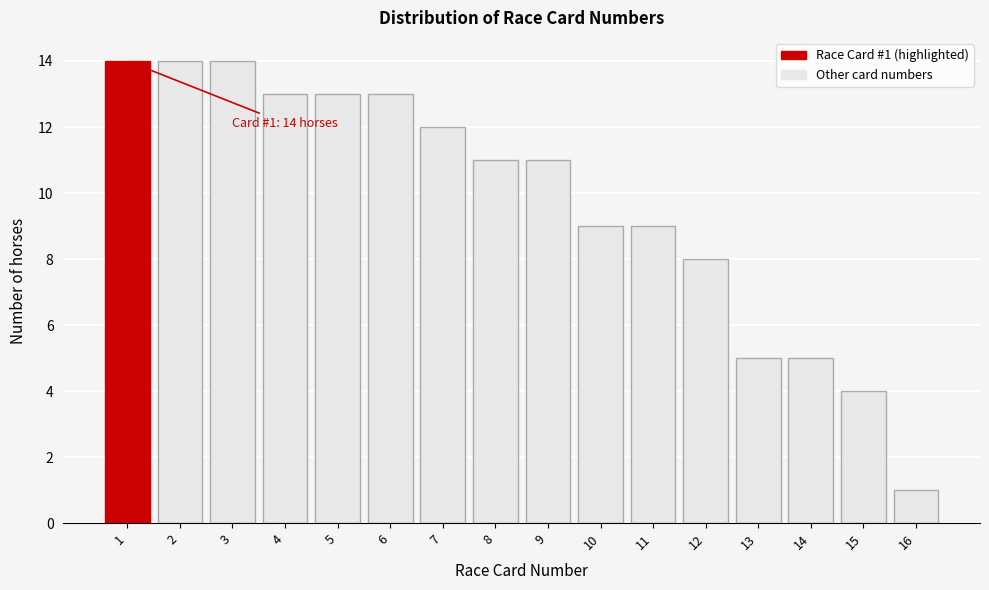

Reading left to right, list all the values displayed in this chart.

1=14	2=14	3=14	4=13	5=13	6=13	7=12	8=11	9=11	10=9	11=9	12=8	13=5	14=5	15=4	16=1